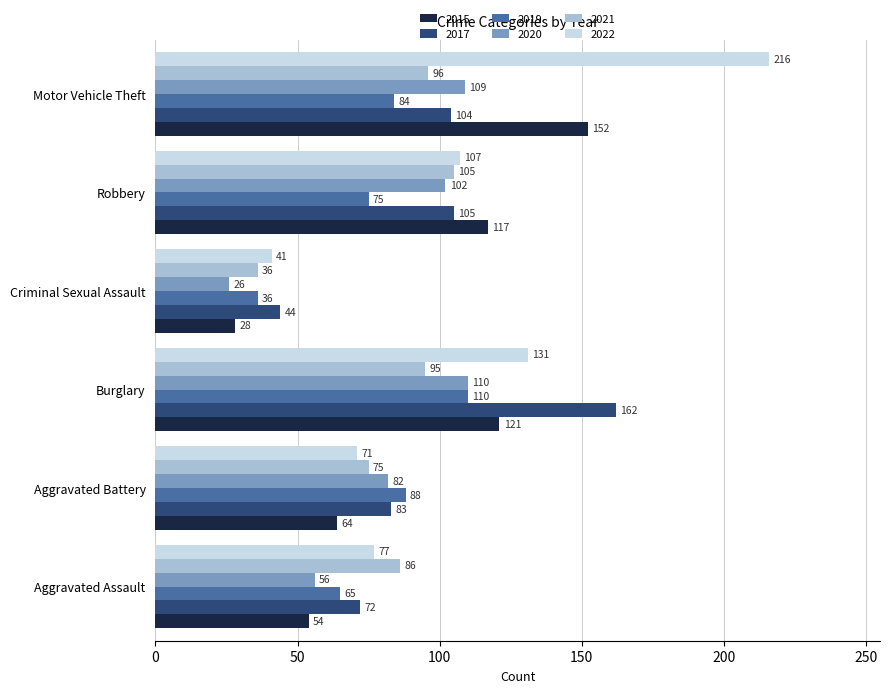

At Motor Vehicle Theft, list the series in order from largest to smallest.

2022, 2015, 2020, 2017, 2021, 2019